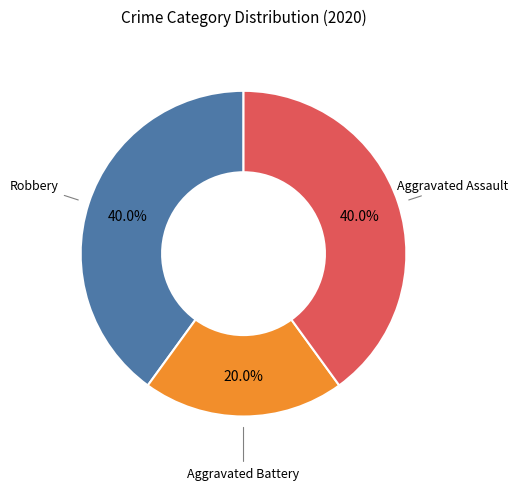

Is there any slice that represents more than half of the pie?

No